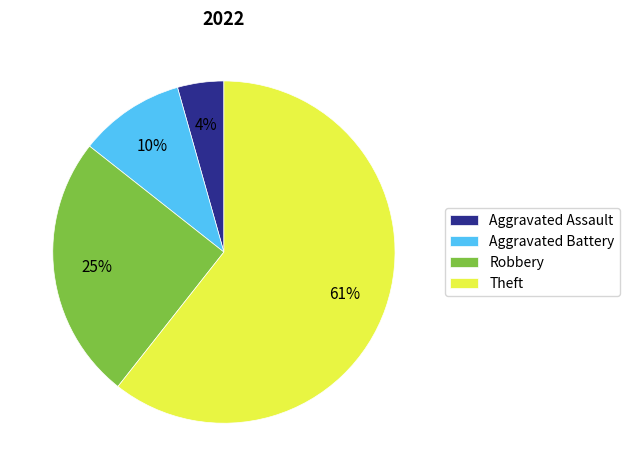

Which slice represents more than half of the pie?

Theft